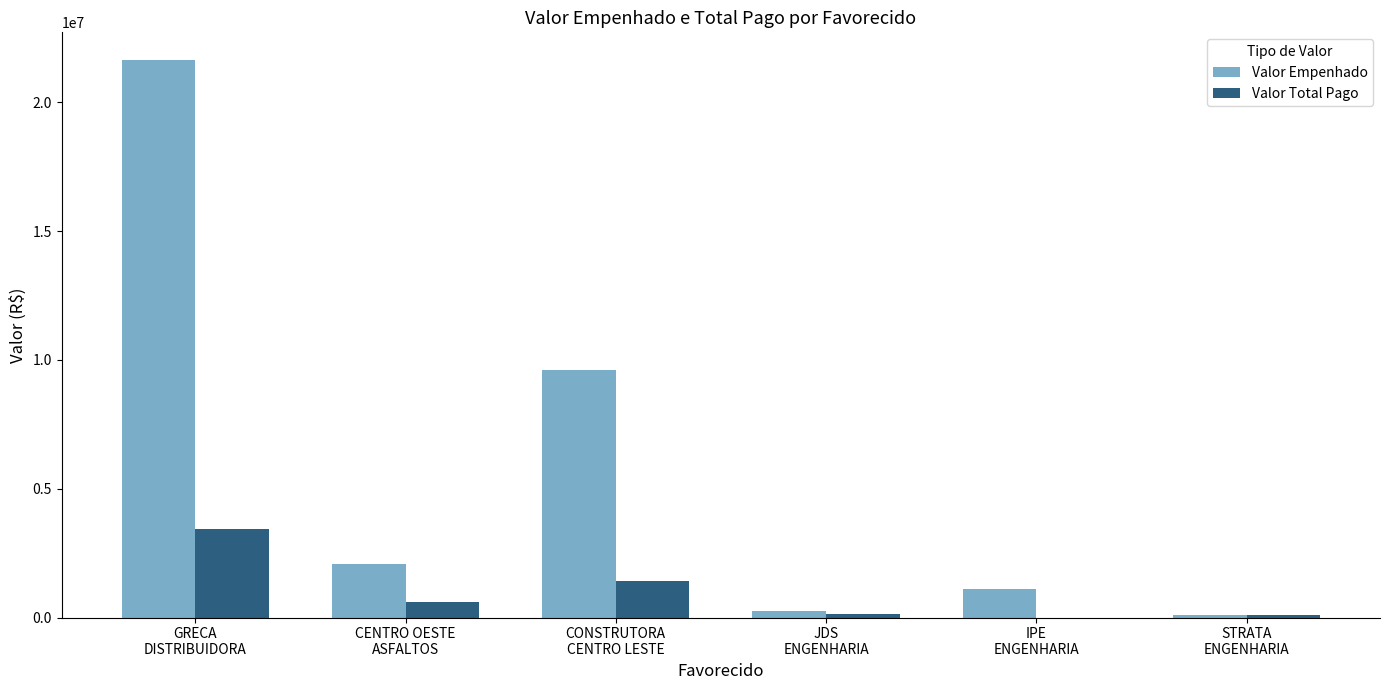

Are the bars horizontal?

No